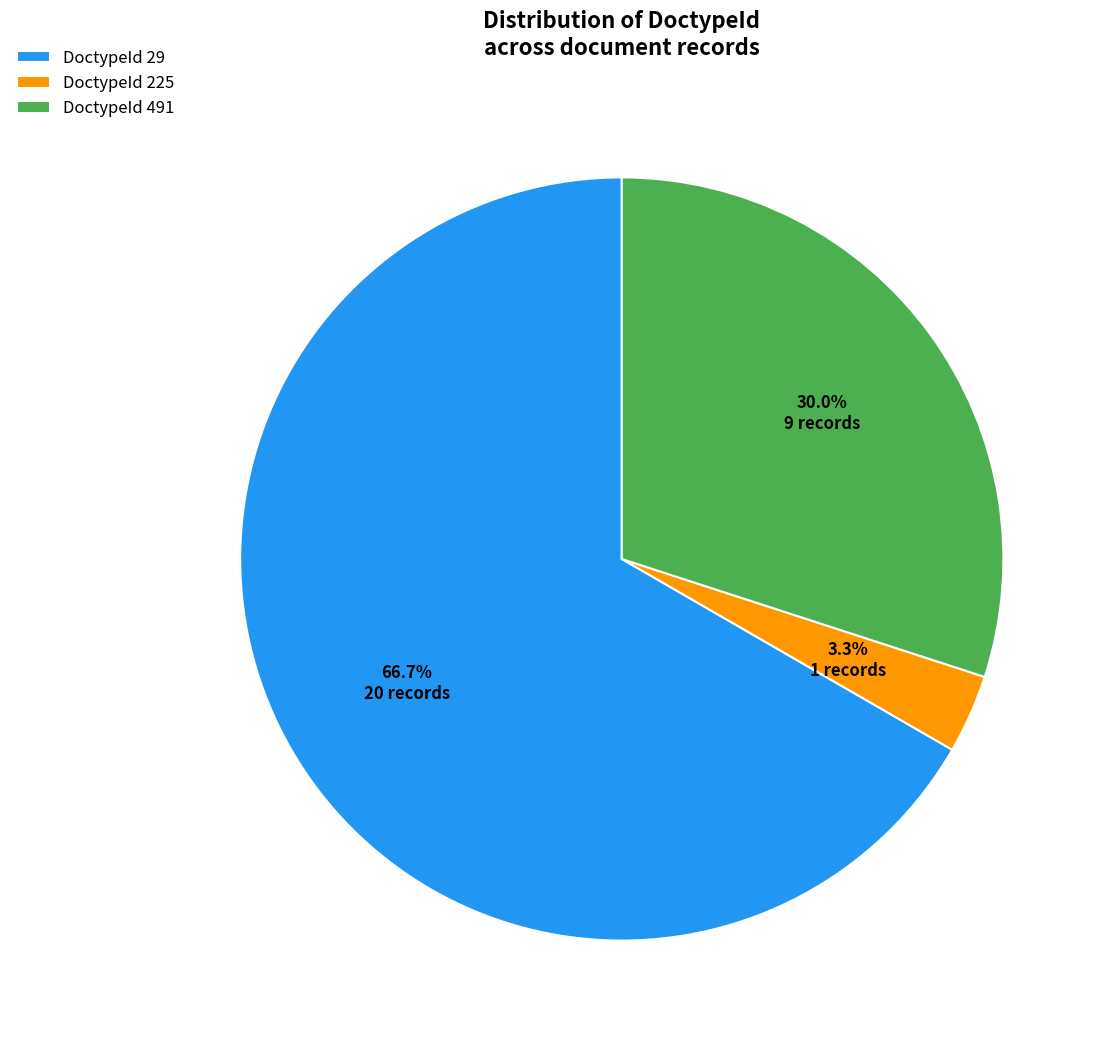

Rank the categories by value from highest to lowest.

DoctypeId 29, DoctypeId 491, DoctypeId 225